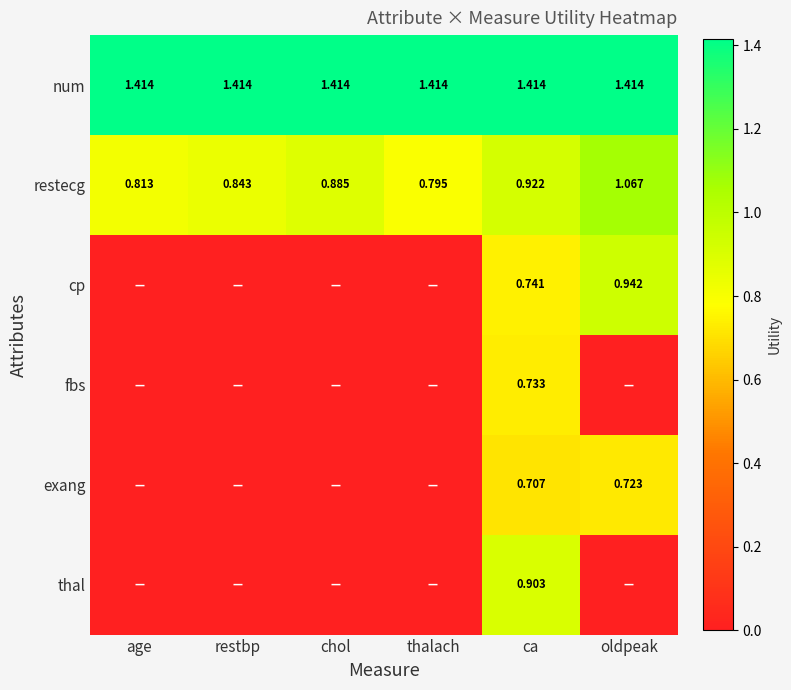

What is the total value across all series at thalach?

2.2